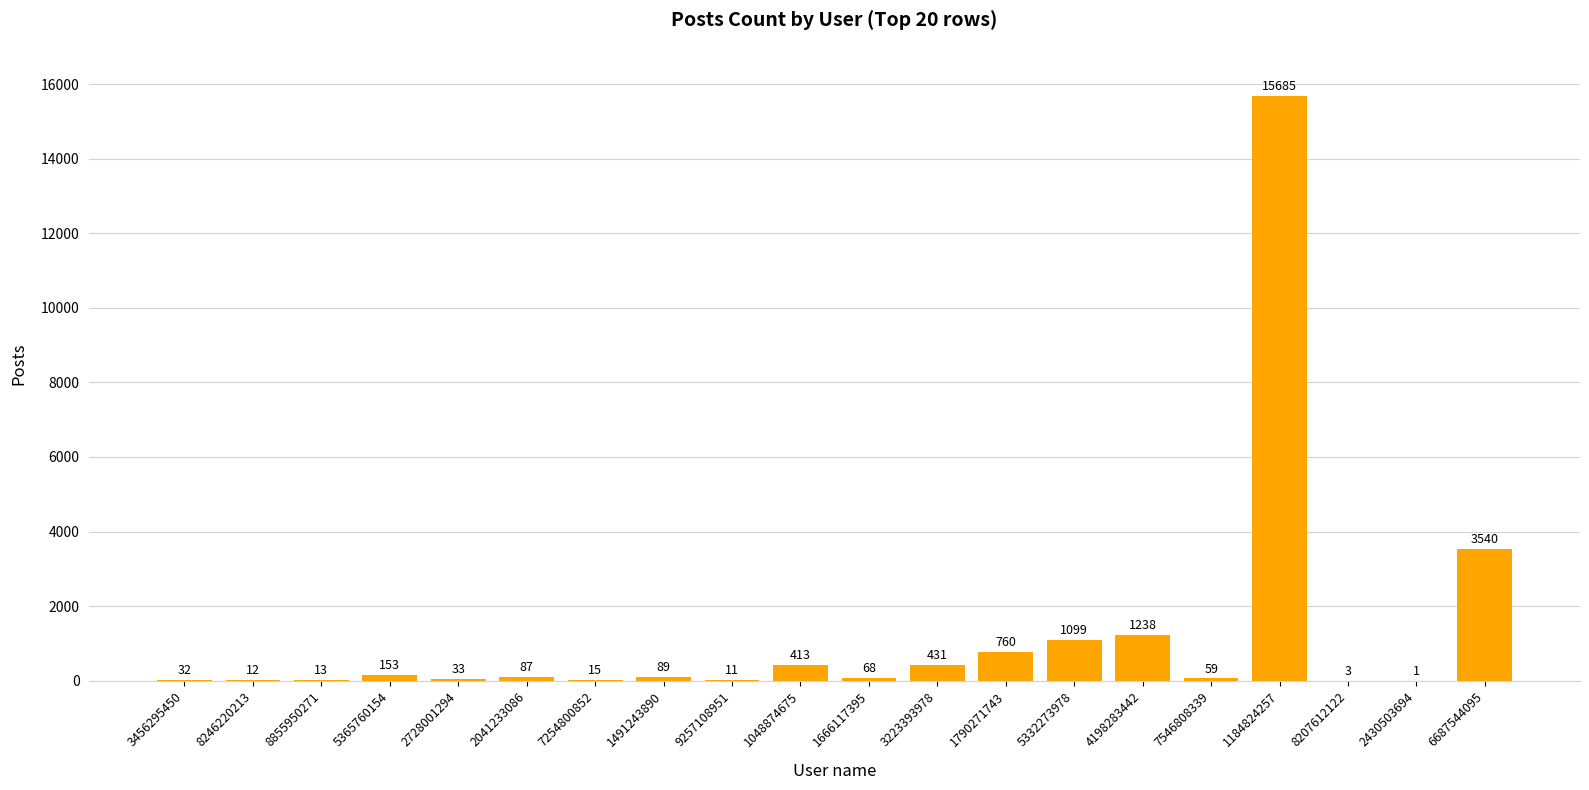

Reading left to right, list all the values displayed in this chart.

32	12	13	153	33	87	15	89	11	413	68	431	760	1099	1238	59	15685	3	1	3540